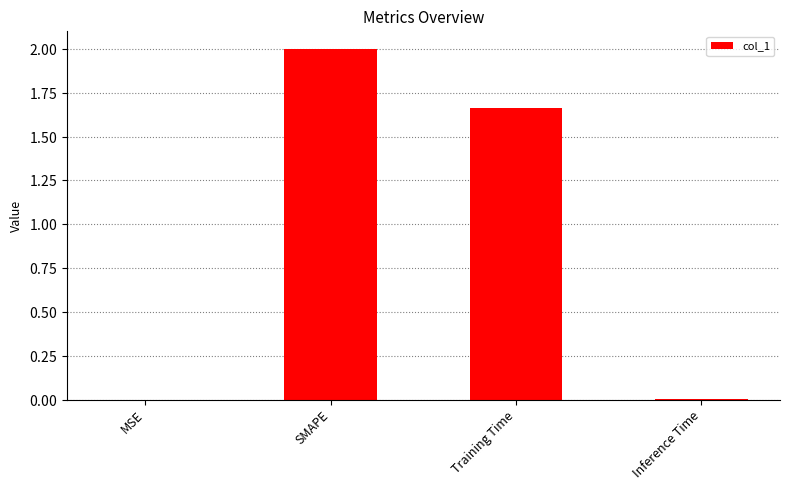

Are the bars grouped side by side (vs. stacked)?

No